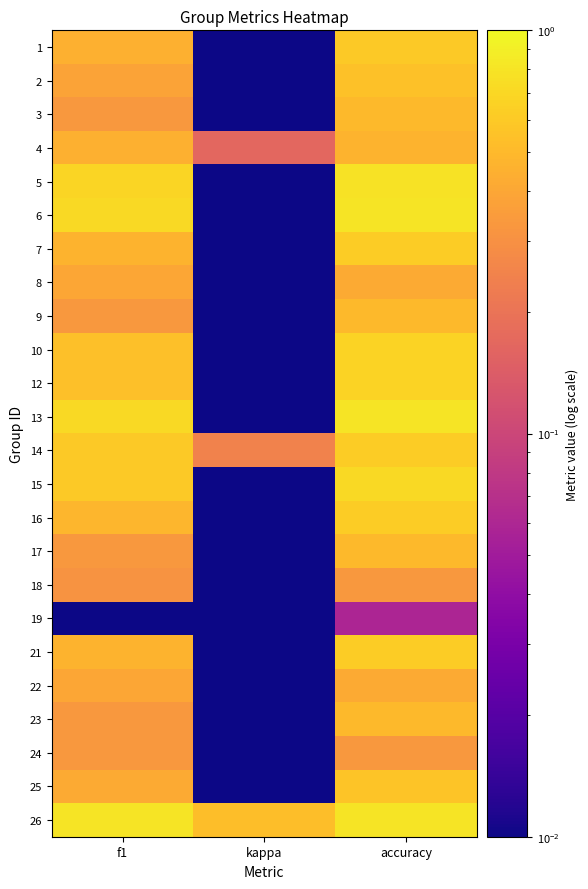

What is the maximum value shown in the chart?

0.8